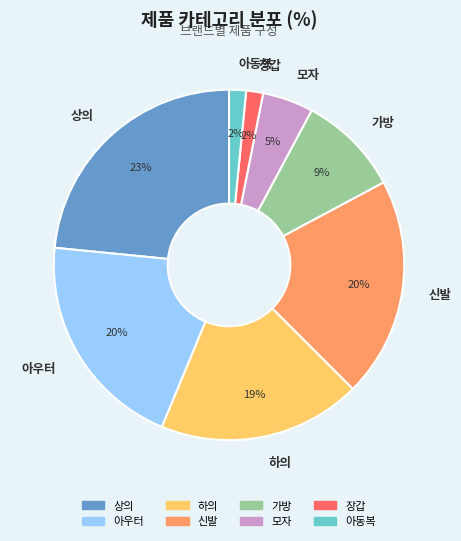

Which has a higher value, 장갑 or 아우터?

아우터